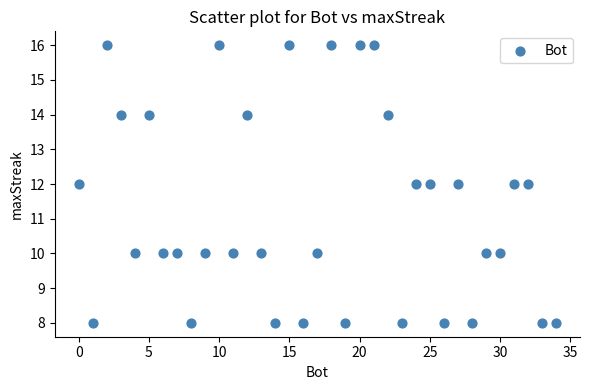

What is the range of X values (max minus min)?

34